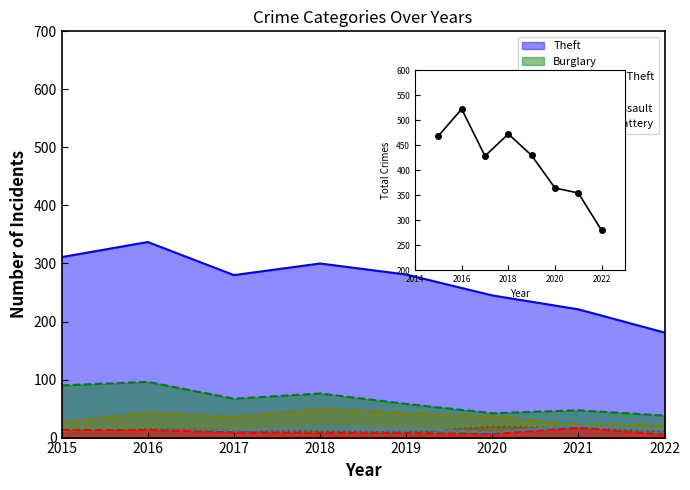

Which label corresponds to the largest value in the chart?

2016